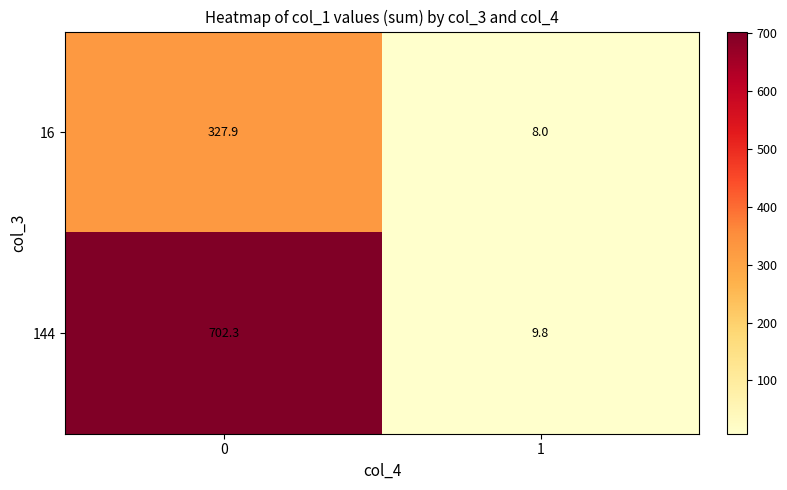

What is the difference between the maximum and minimum values in the 16 series?

319.9